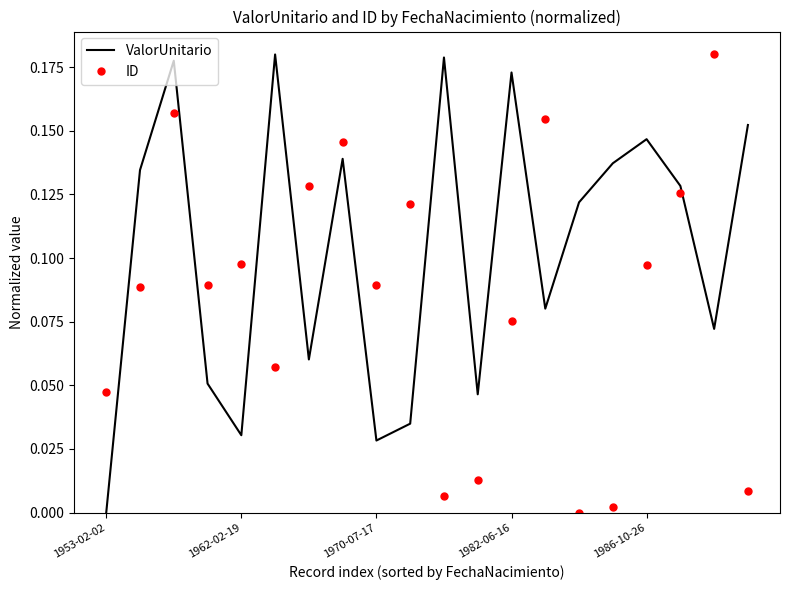

How many times do ID and ValorUnitario cross each other?

9